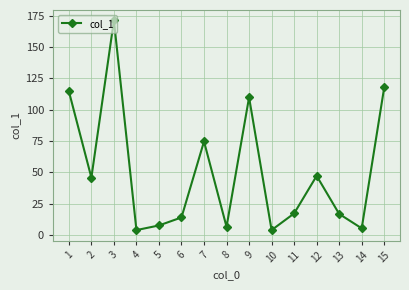

Where does the data first go above 17?

1